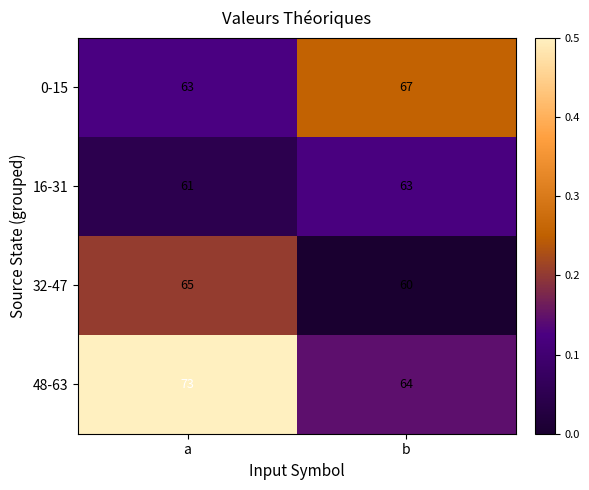

At b, list the series in order from largest to smallest.

0-15, 48-63, 16-31, 32-47